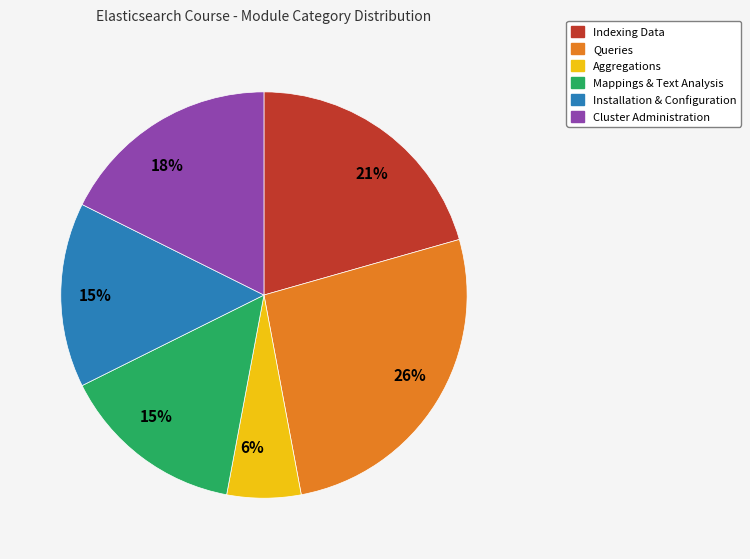

To the nearest percent, what is the average slice percentage?

17%